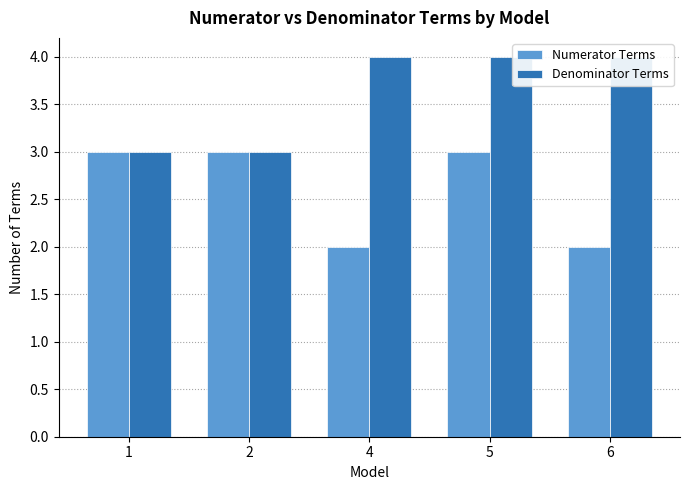

At which category is the sum across all series the highest?

5